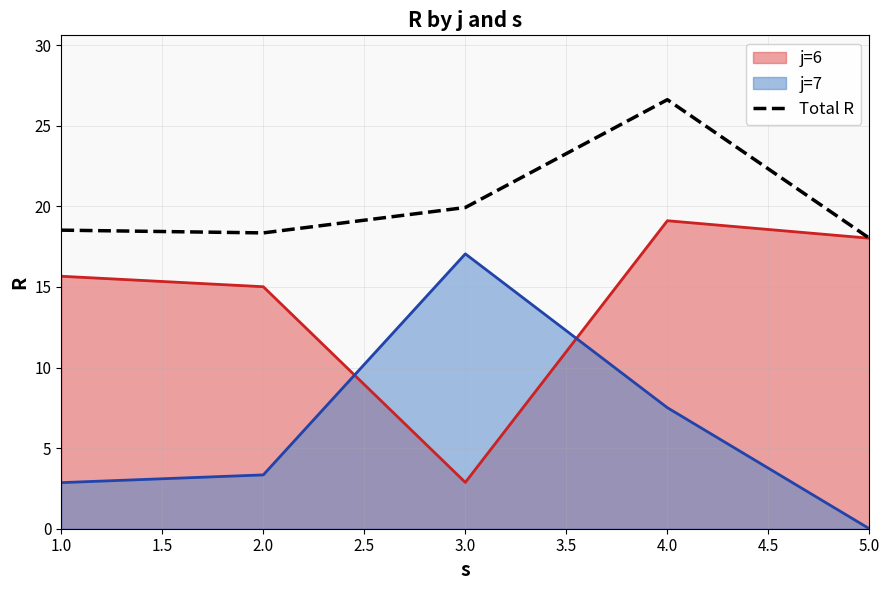

How many interior local valleys (lower than both neighbors) does the data have?

1